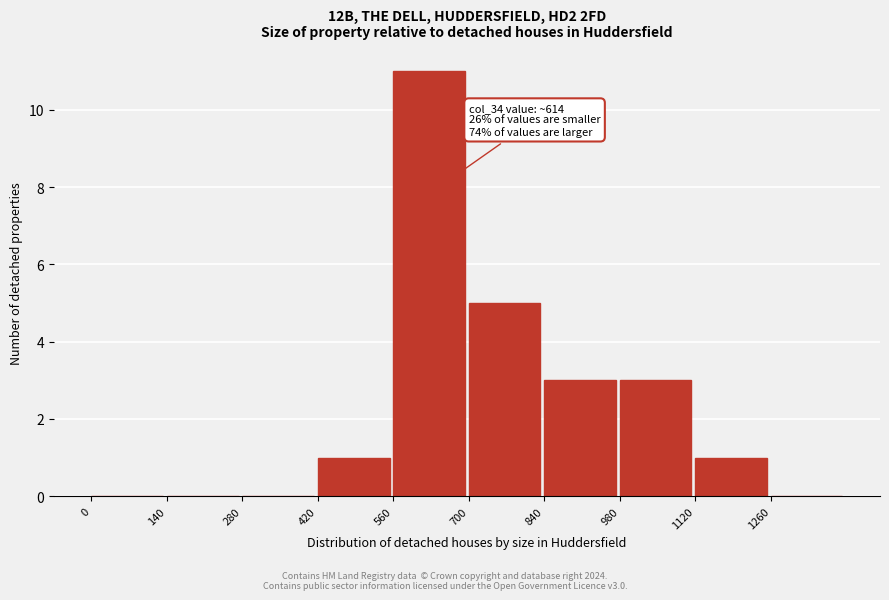

Over which range of the x-axis is the bar tallest?

560 to 700